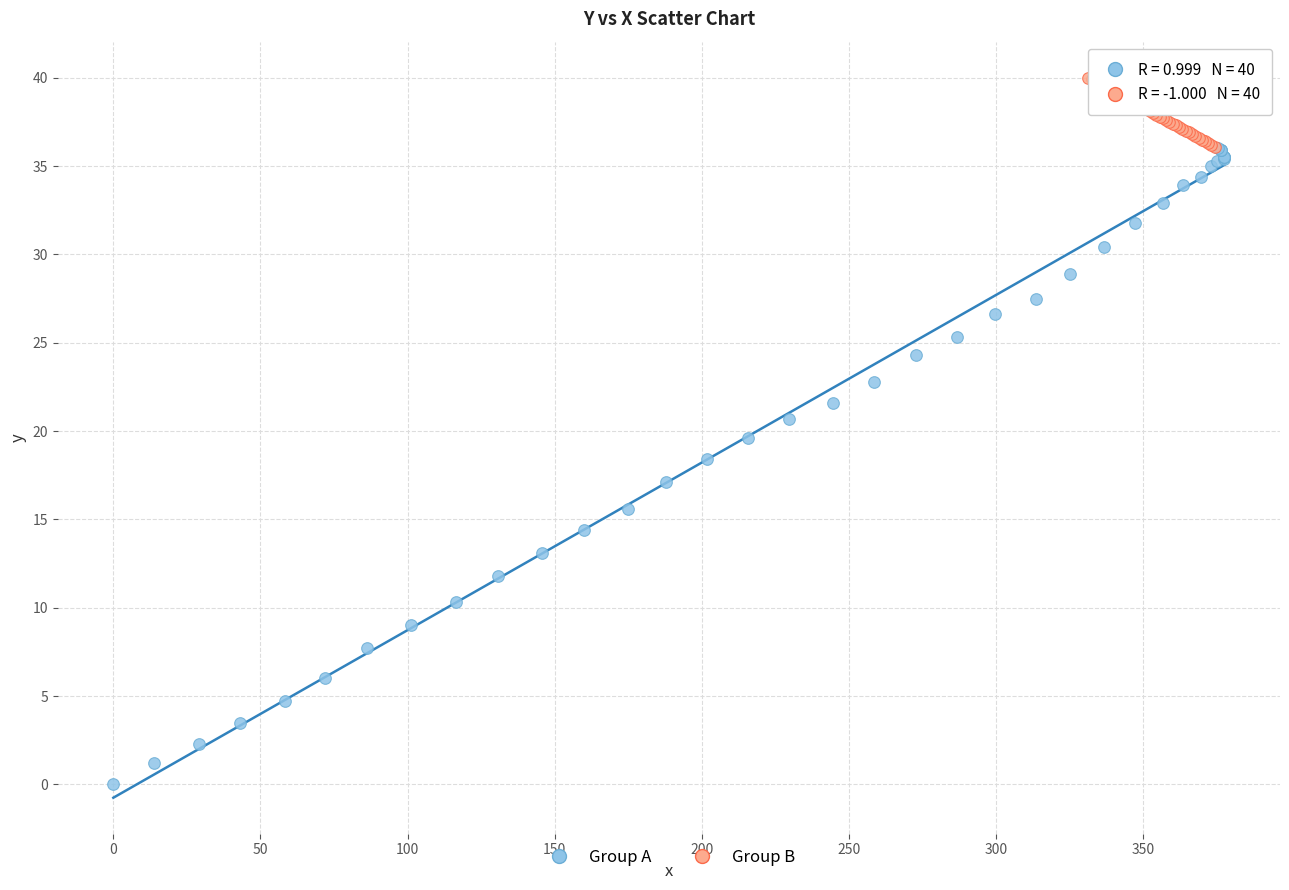

Which series has the widest spread of Y values?

Group A